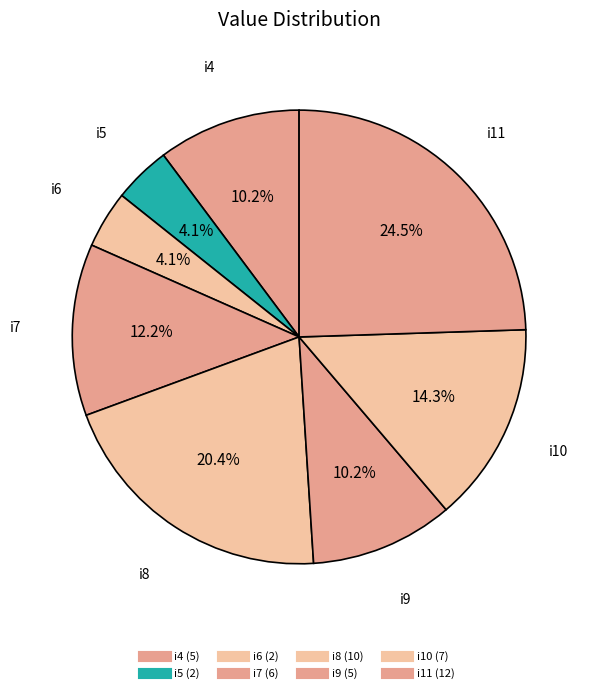

Approximately how many times larger is the value at i10 compared to i4?

1.4